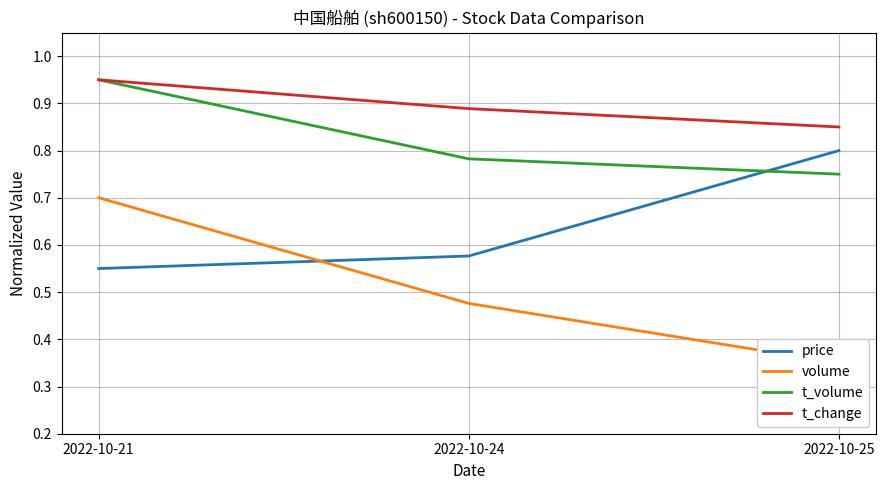

How many lines are shown in the chart?

4